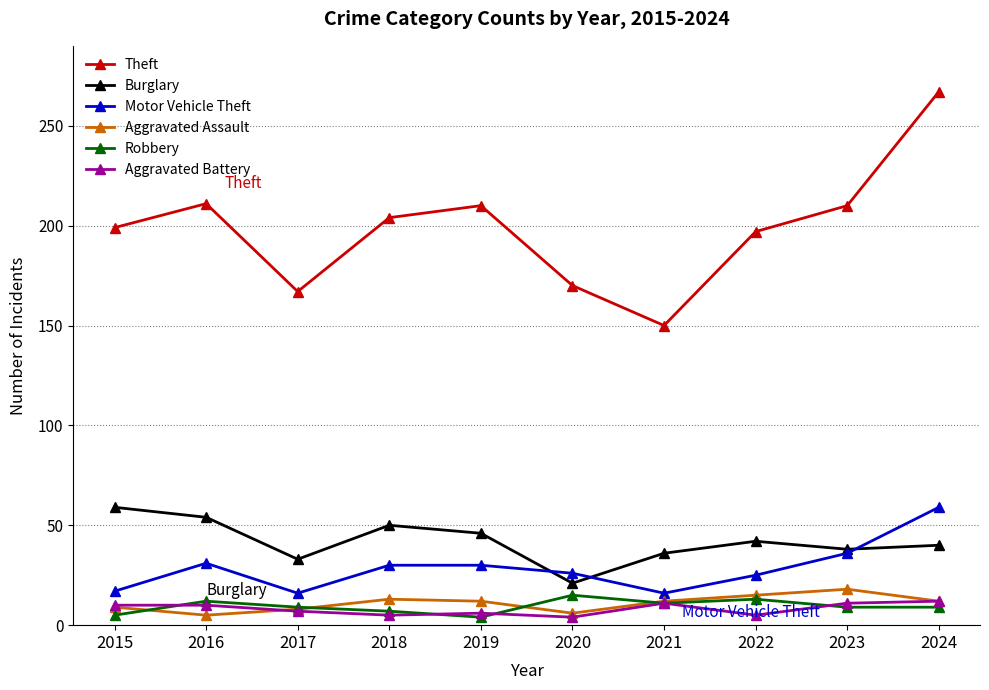

How many interior local valleys does the Theft series have?

2